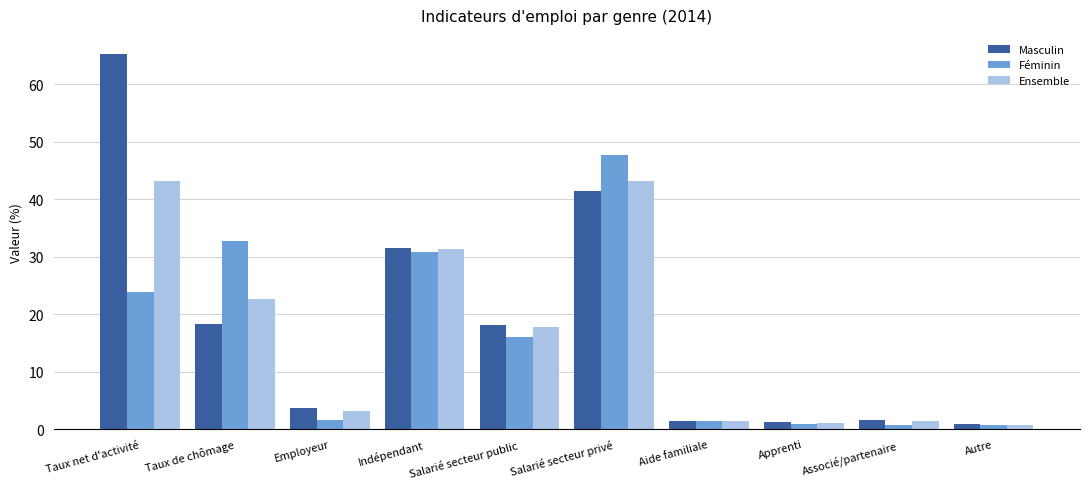

Count the number of categories in the chart.

10